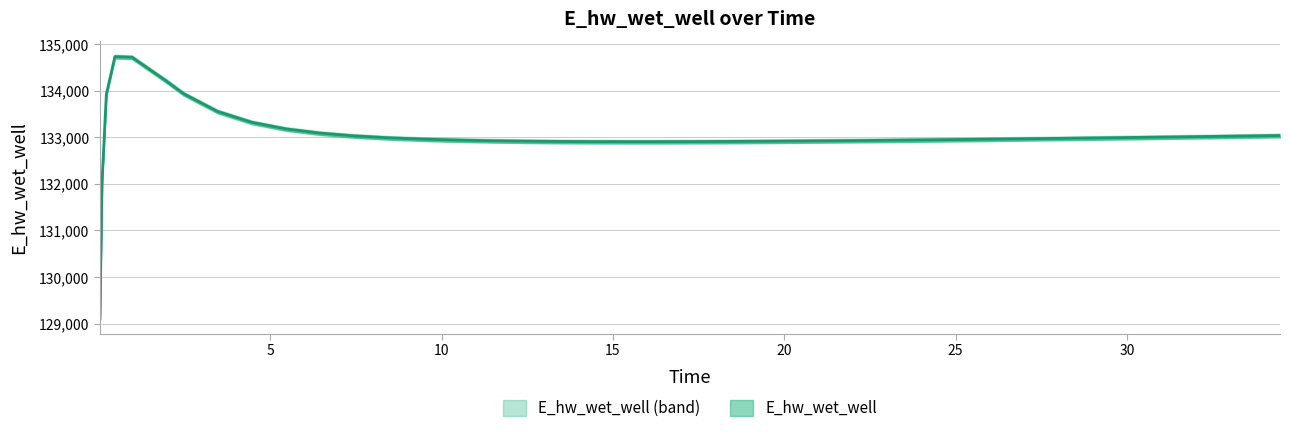

At which category does the data reach its first local peak?

0.46875